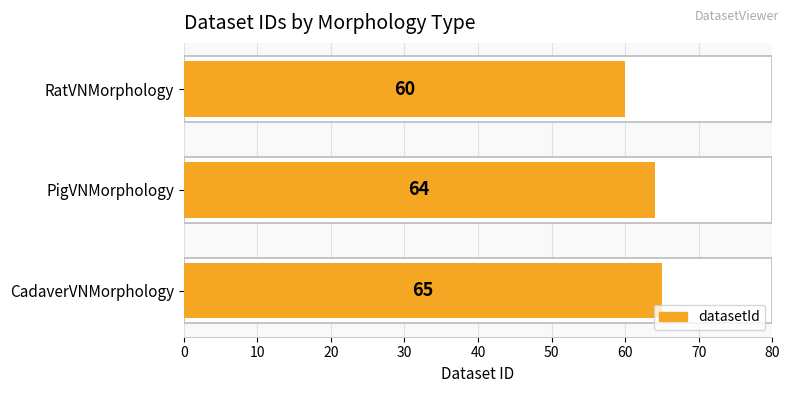

Is it true that the value at CadaverVNMorphology is 65?

True